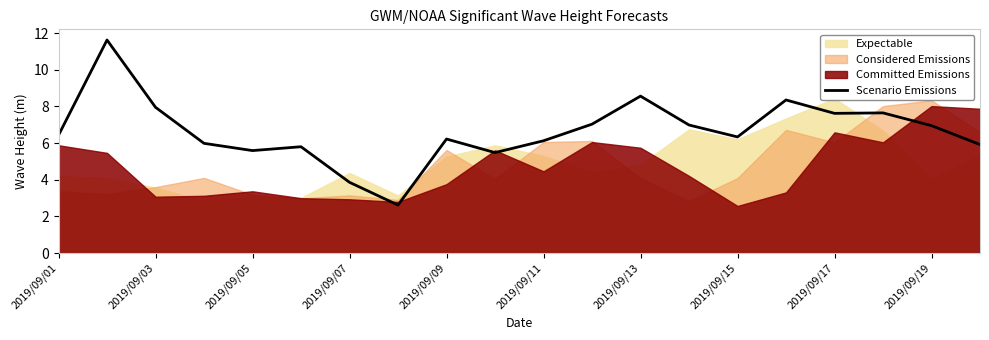

Does the chart have visible grid lines?

No